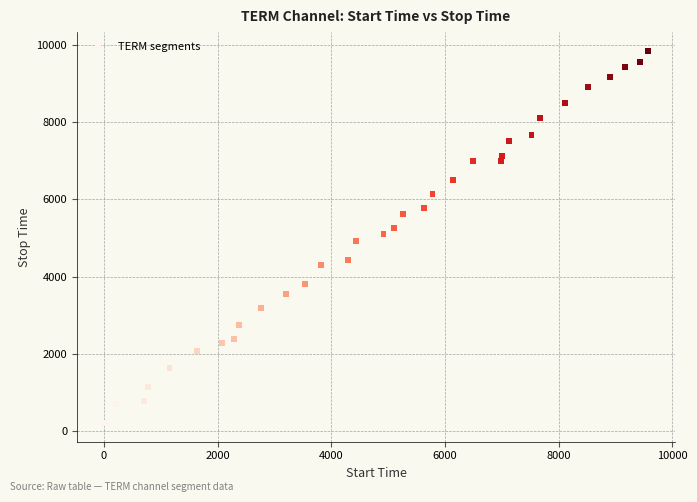

What is the range of Y values (max minus min)?

9648